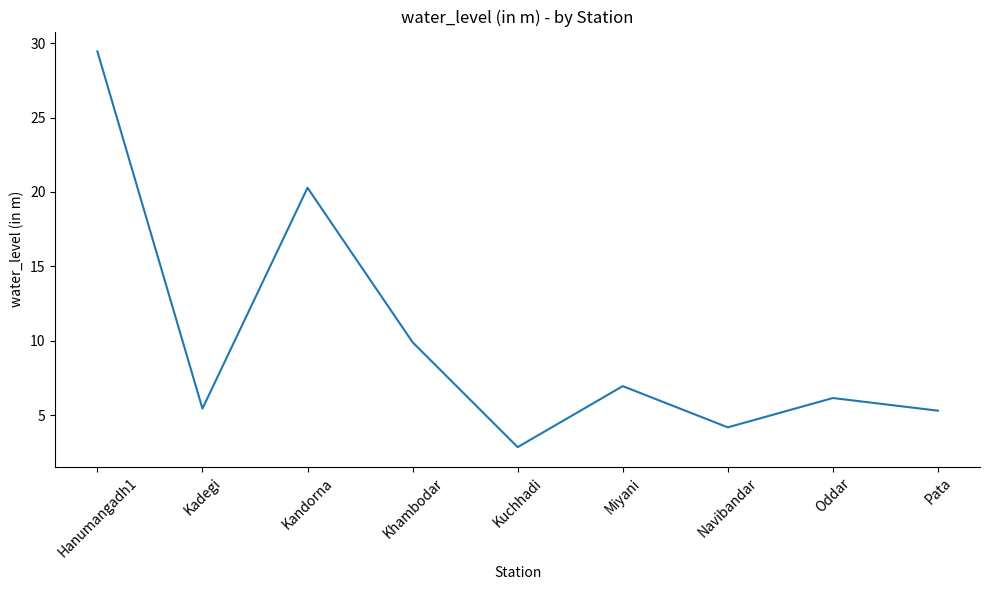

True or false: the data shows 4.0 at Kuchhadi.

False